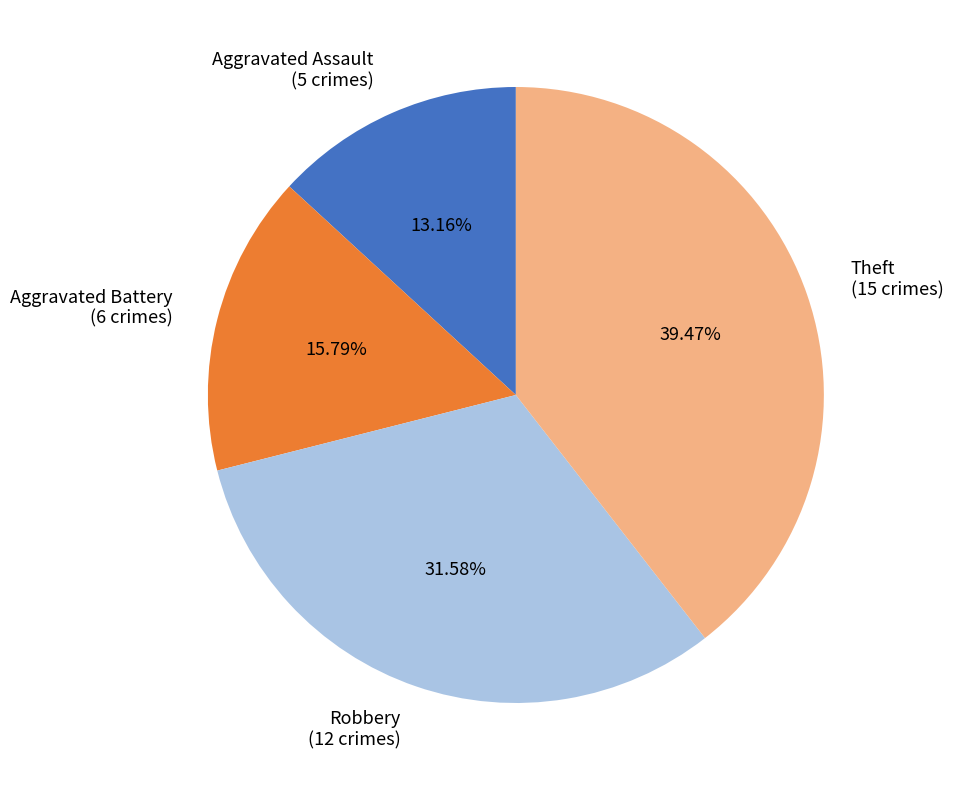

How many segments does this pie chart have?

4